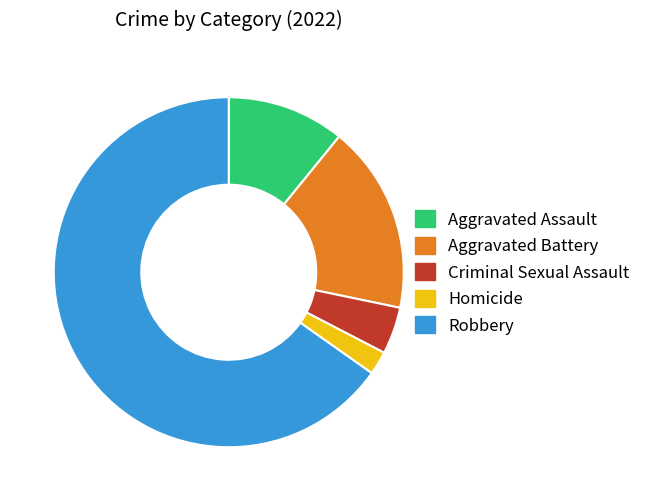

Approximately how many times larger is the value at Robbery compared to Aggravated Assault?

6.0